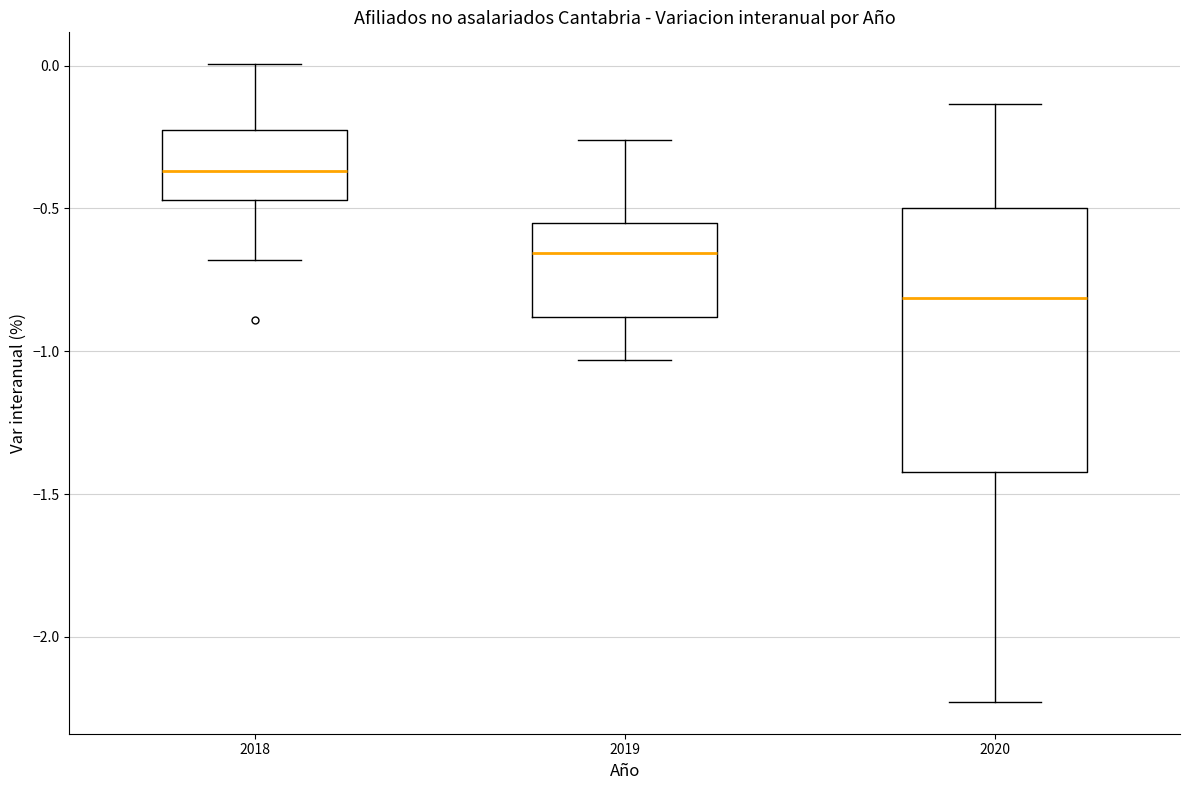

Which box's median line is the lowest?

2020